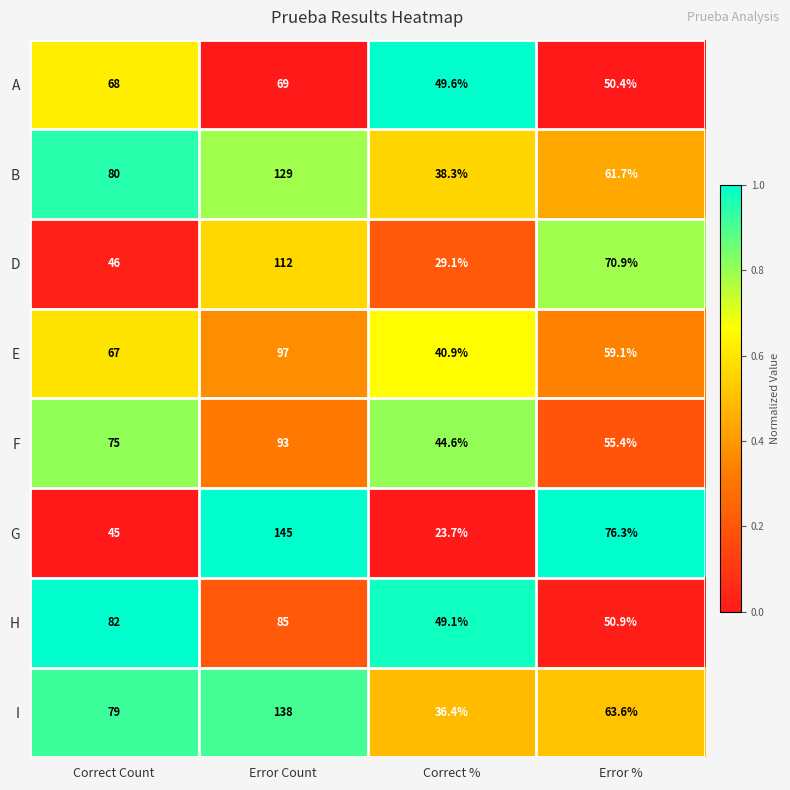

What is the maximum value shown in the chart?

145.0